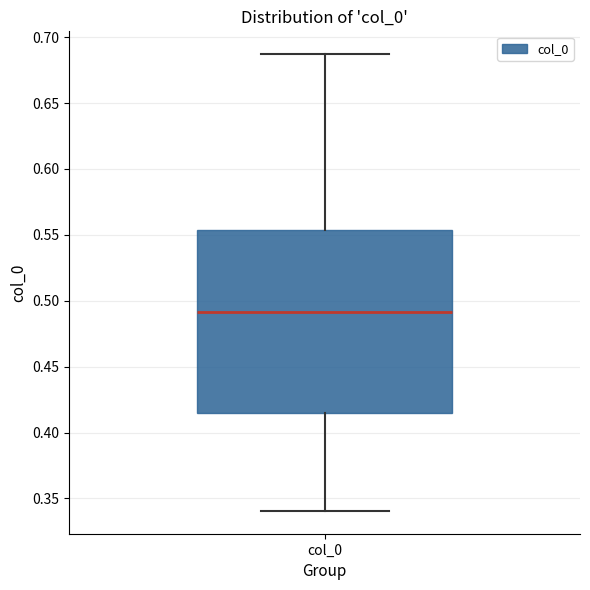

Transcribe this box plot: give where the median line is, the range the box spans, and where the two whiskers end, as read against the y-axis. The values are not printed on the chart, so give them approximately, as read against the axis.

median 0.490, box 0.415 to 0.555, whiskers 0.340 to 0.685